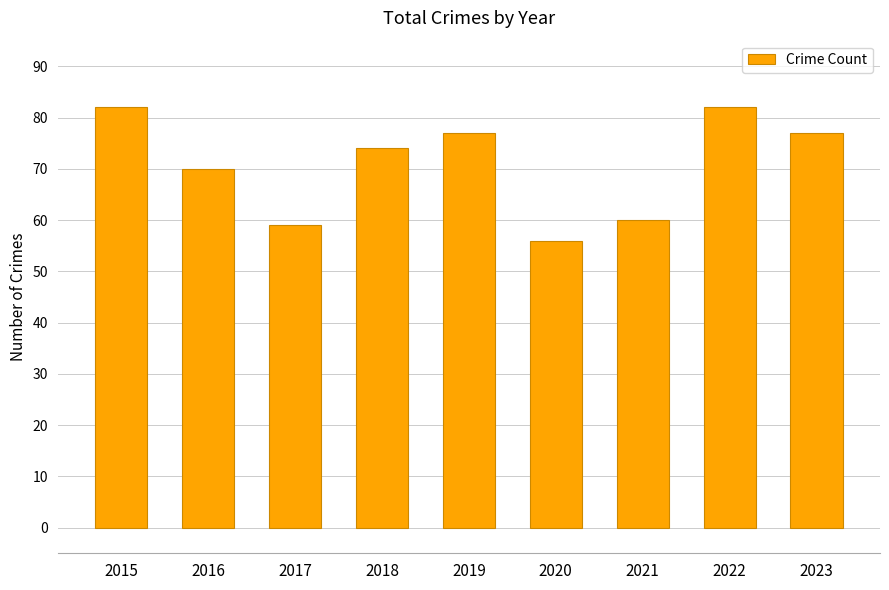

What is the maximum value shown in the chart?

82